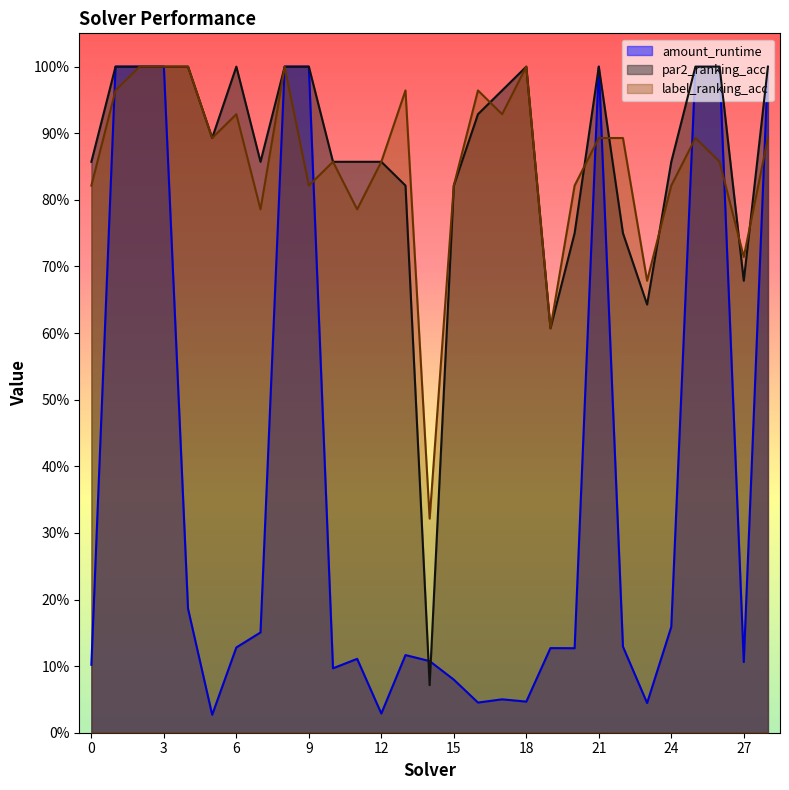

True or false: label_ranking_acc and amount_runtime intersect in this chart.

True